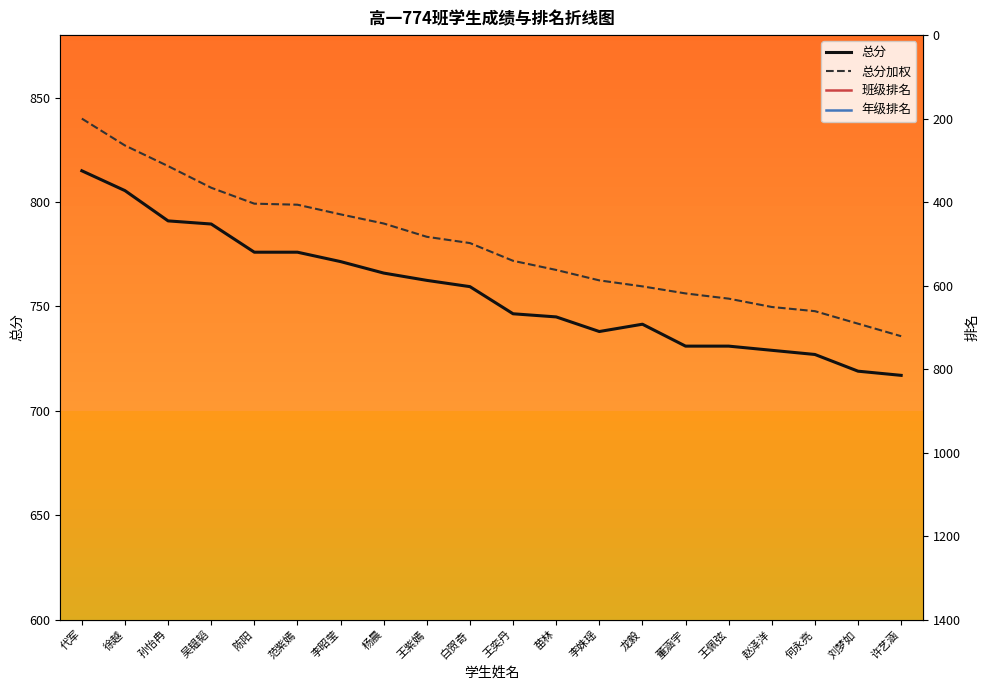

Count the number of categories in the chart.

20